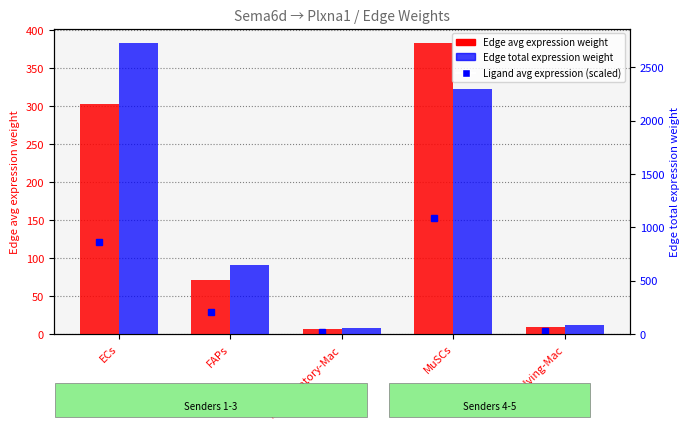

What is the label of the 5th bar from the left?

Resolving‑Mac